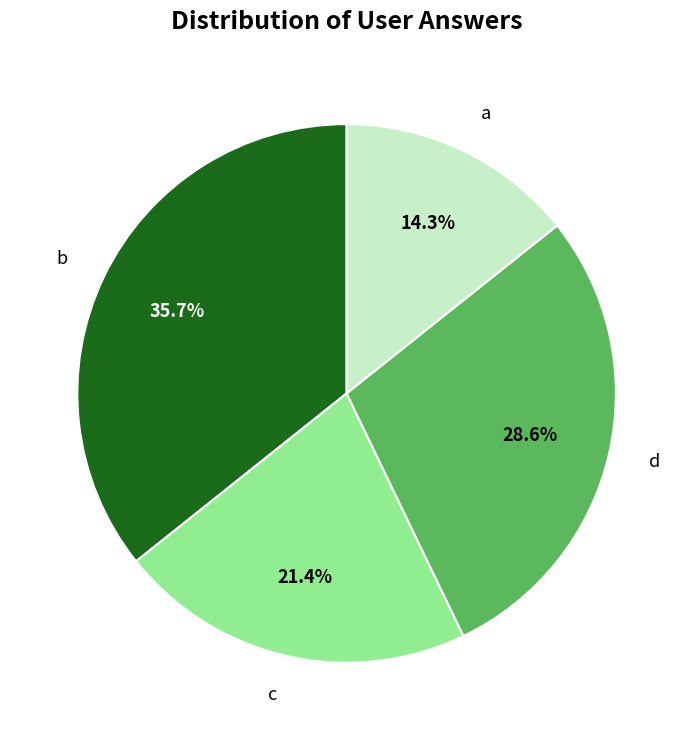

To the nearest percent, what is the average slice percentage?

25%